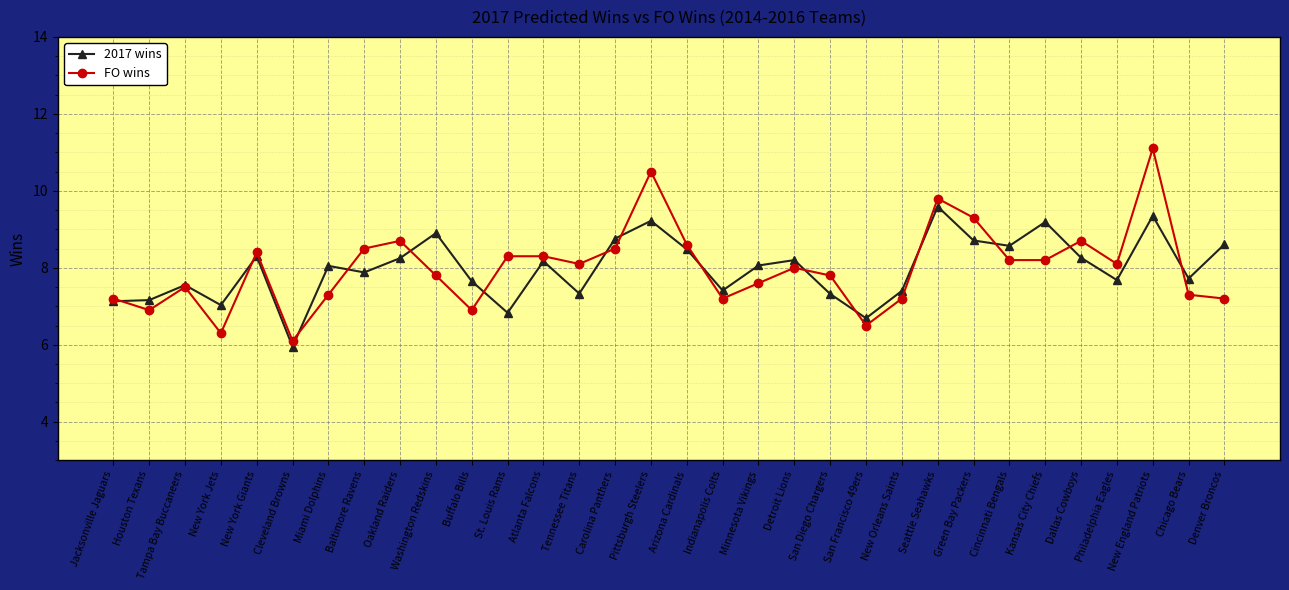

How many lines are shown in the chart?

2